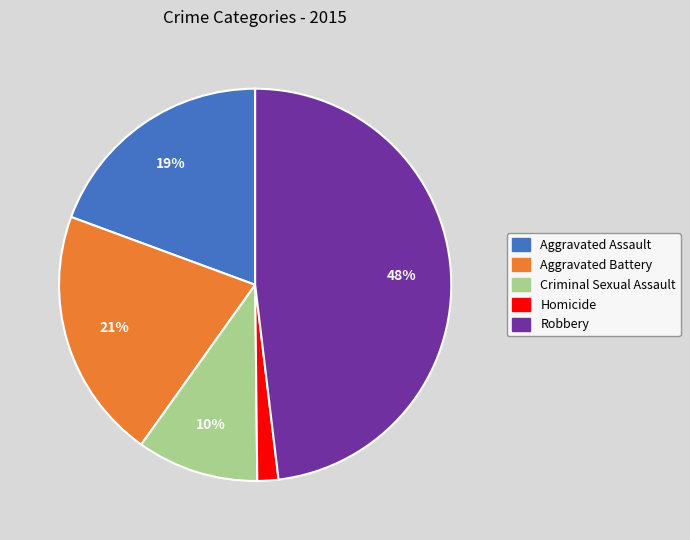

Does Criminal Sexual Assault account for over 50% of the chart?

No